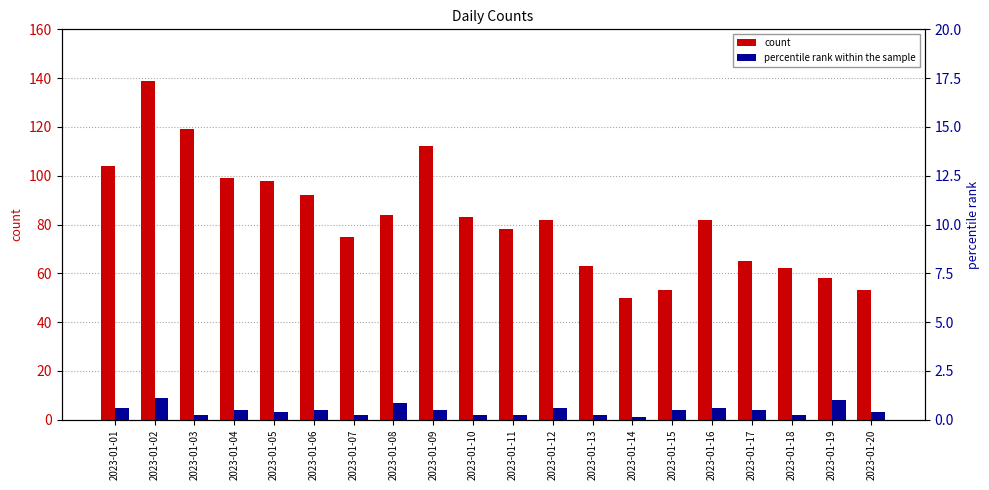

What is the total value across all series at 2023-01-08?

91